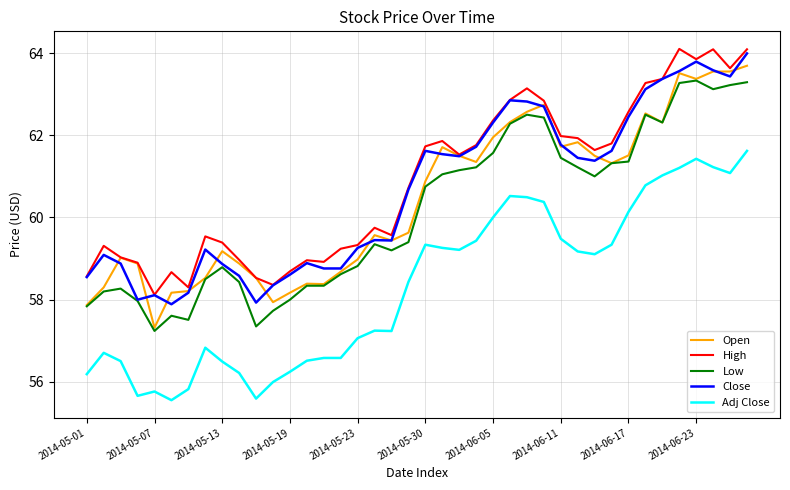

What is the minimum value for Low?

57.2